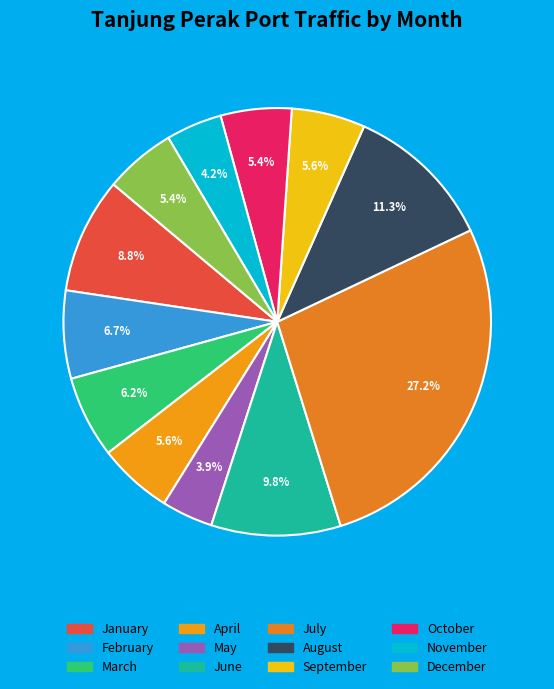

Count the number of slices in the pie.

12